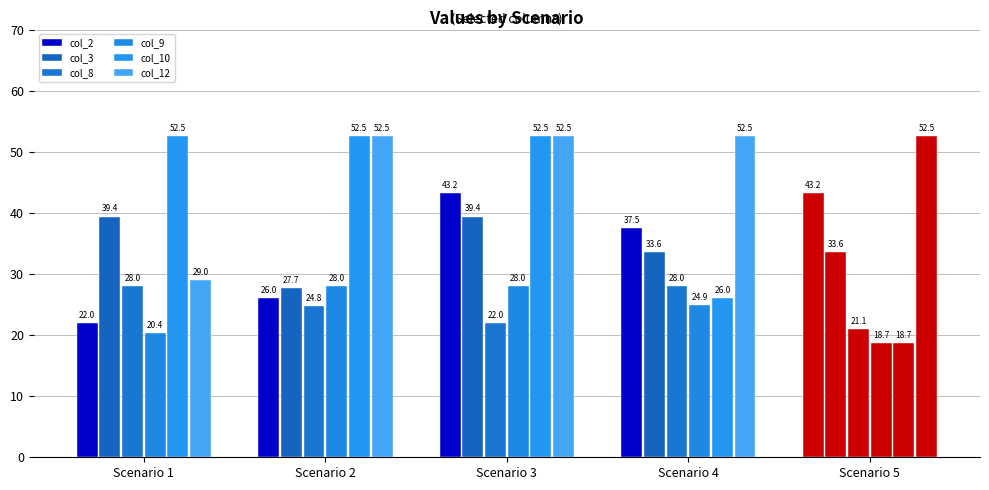

How many groups of bars are there?

5